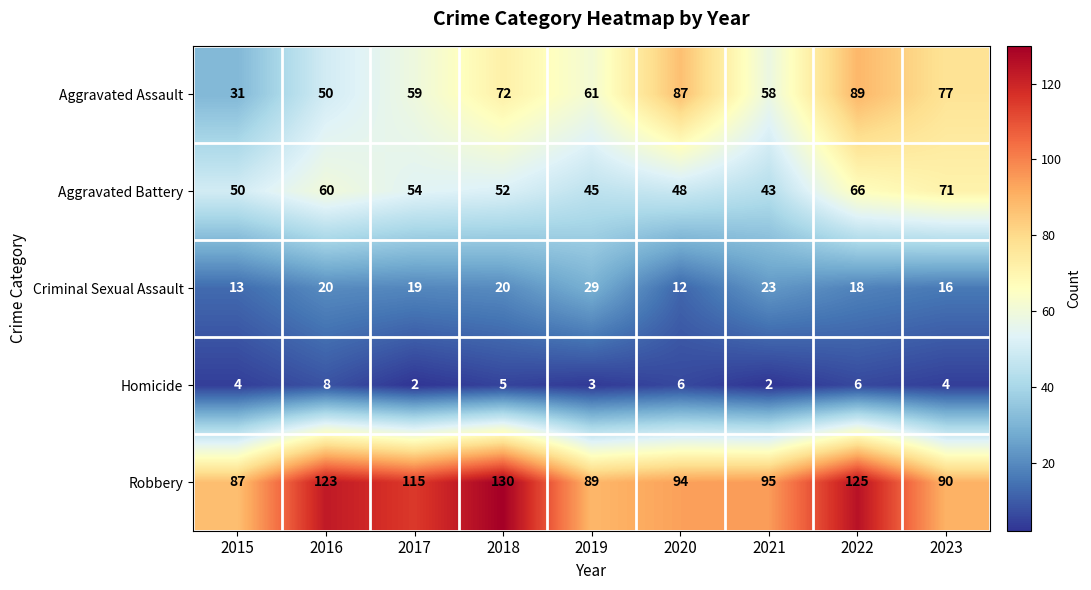

At which label does Aggravated Battery first exceed 52?

2016